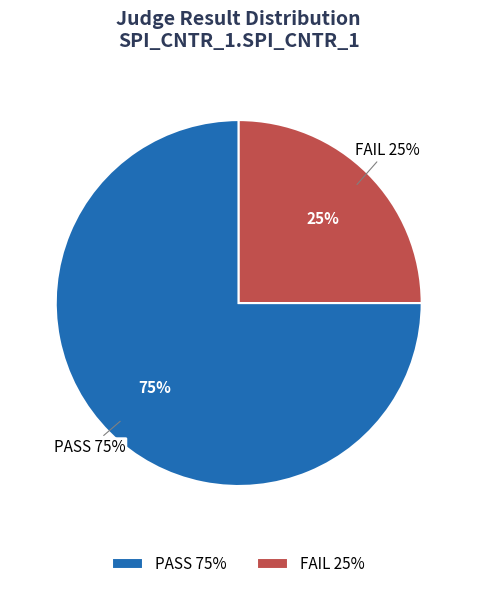

Does FAIL account for over 50% of the chart?

No